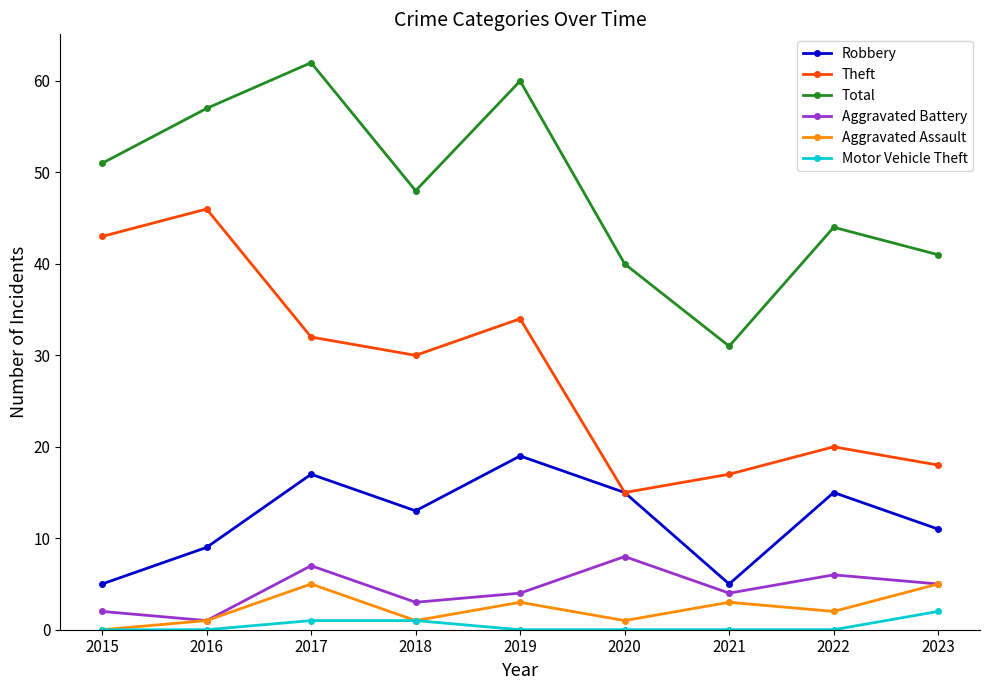

Does the chart have visible grid lines?

No